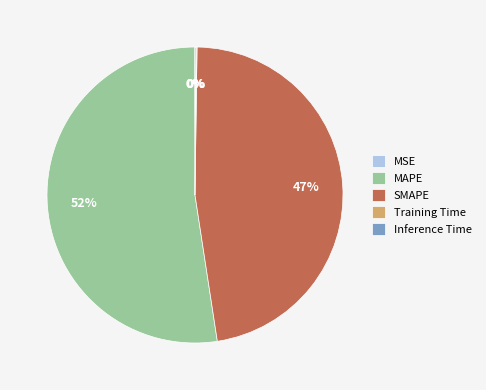

To the nearest percent, what is the average slice percentage?

20%